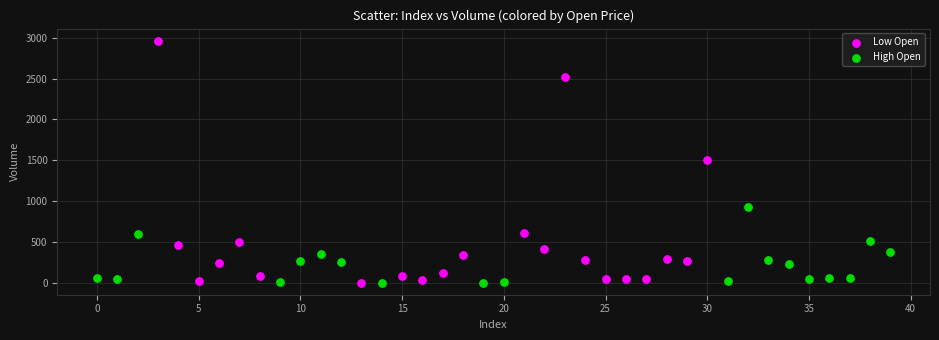

Which series has the widest spread of Y values?

Low Open